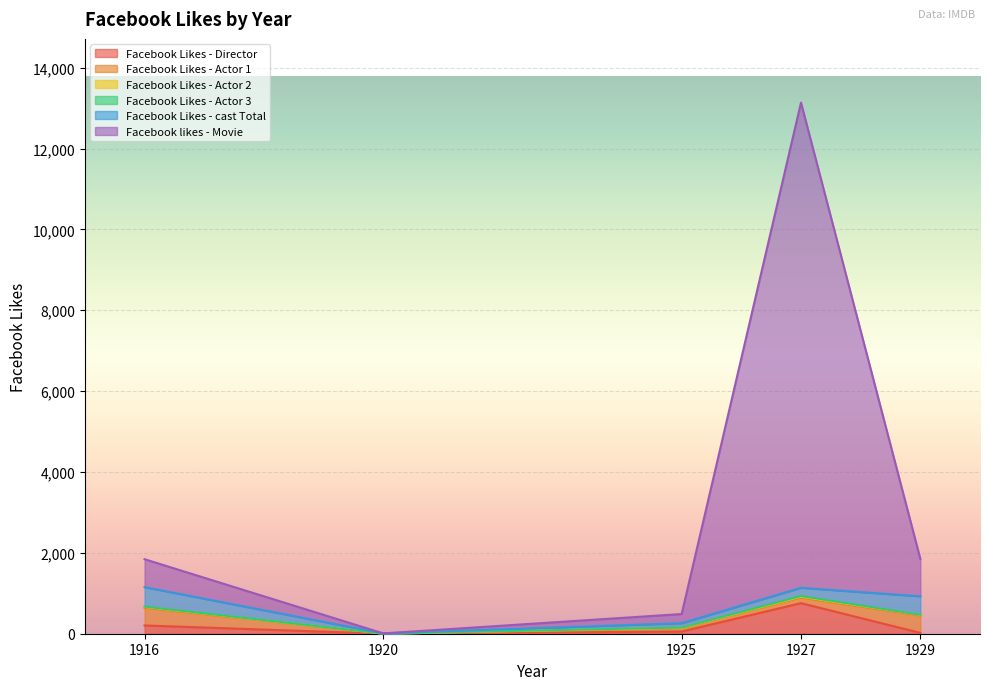

True or false: Facebook Likes - cast Total and Facebook Likes - Actor 1 intersect in this chart.

False